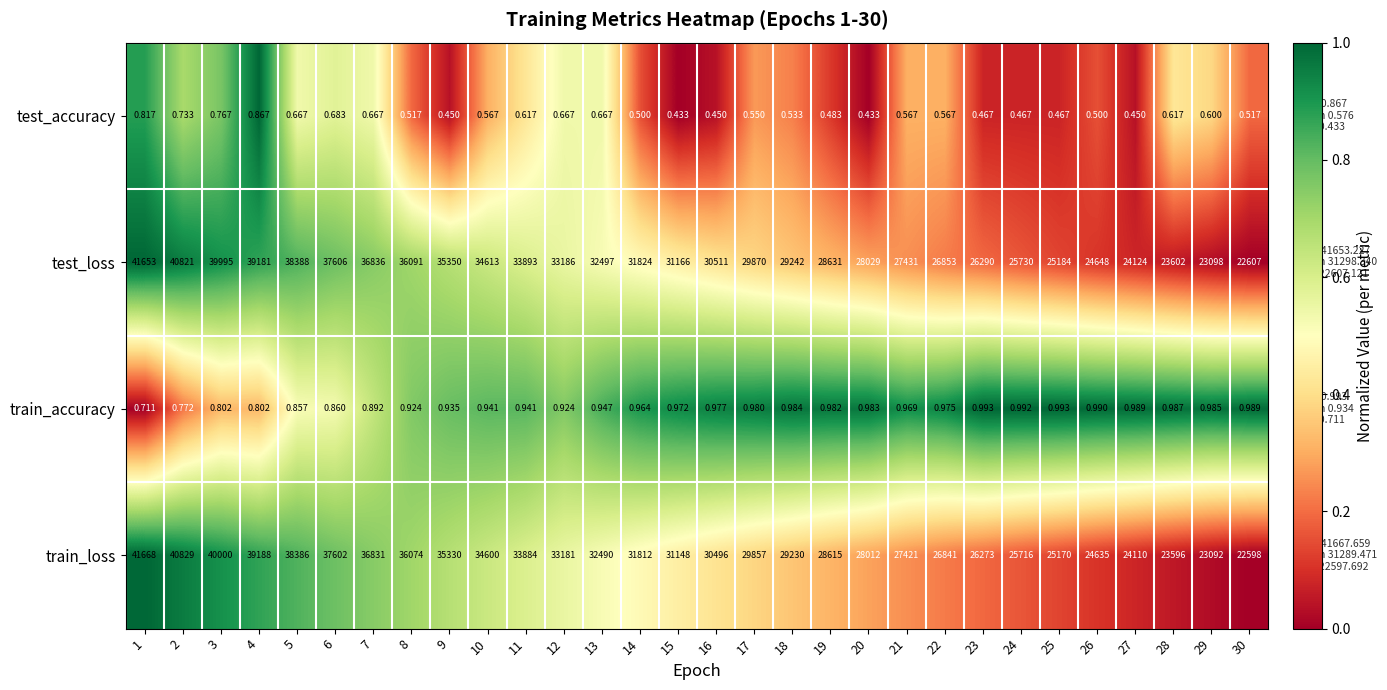

Which series has the widest spread of values?

train_loss